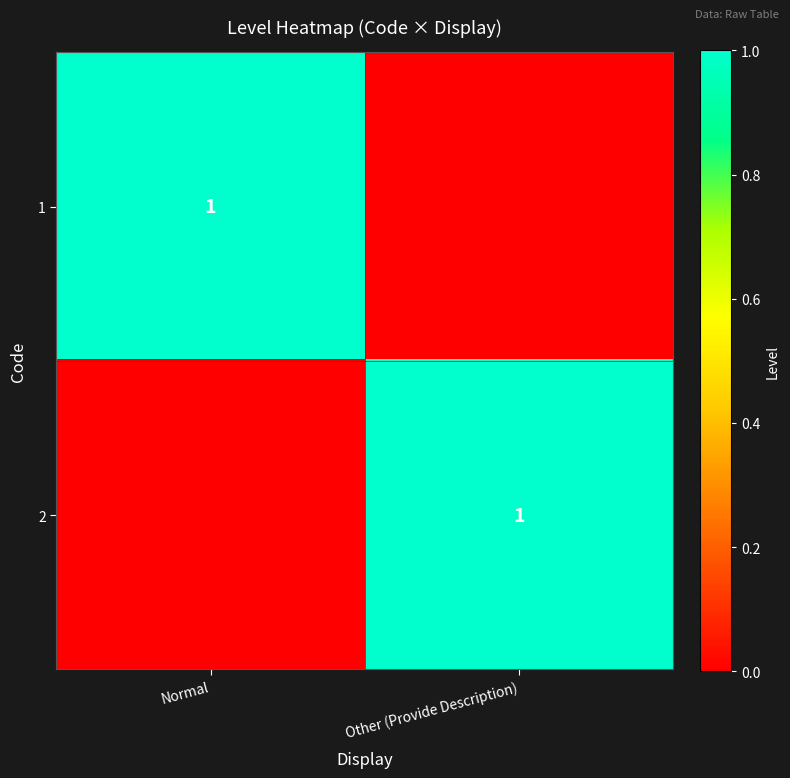

The value of 1 at Normal is 2. True or false?

False